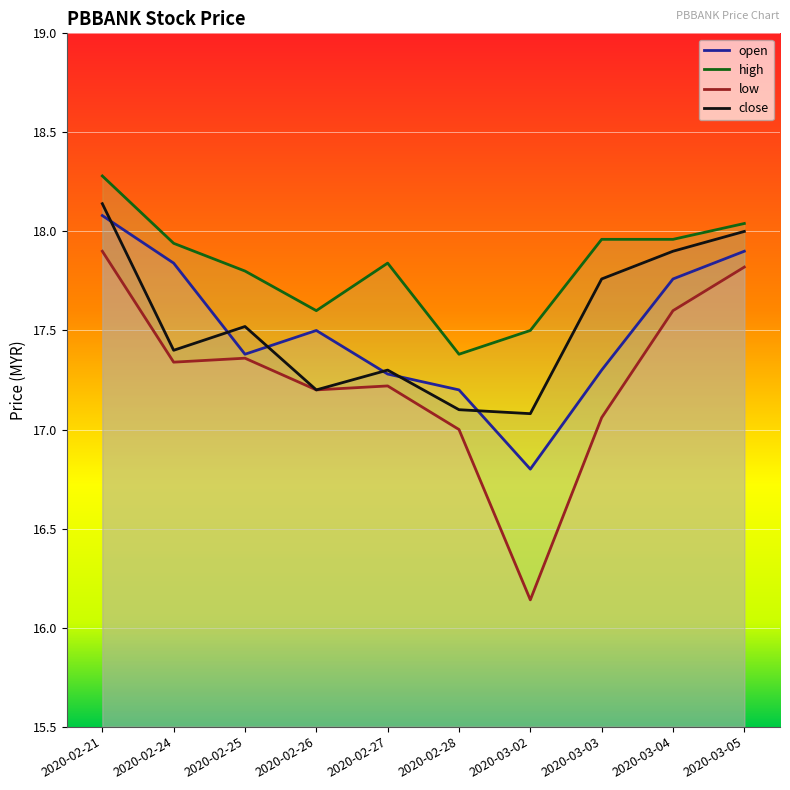

What is the value of the low point at the 9th from the left?

17.6